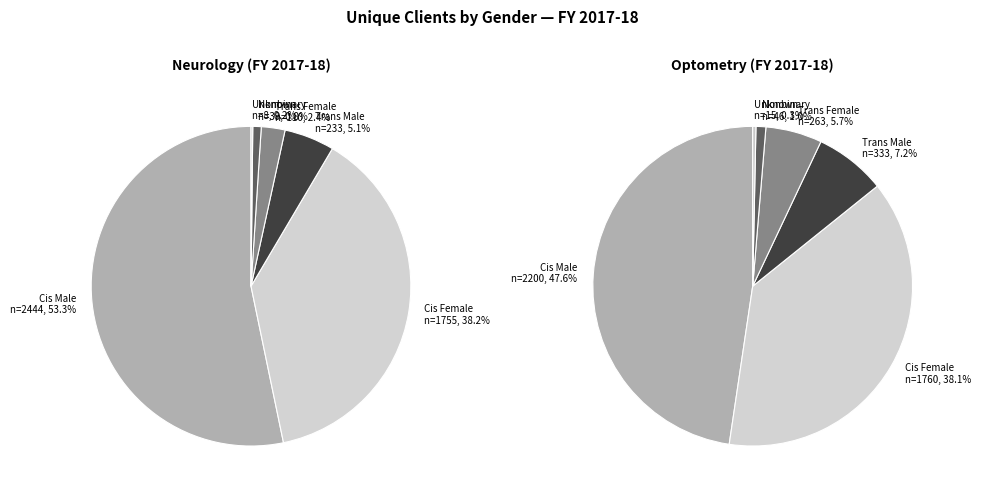

Which slice is the smallest?

Unknown